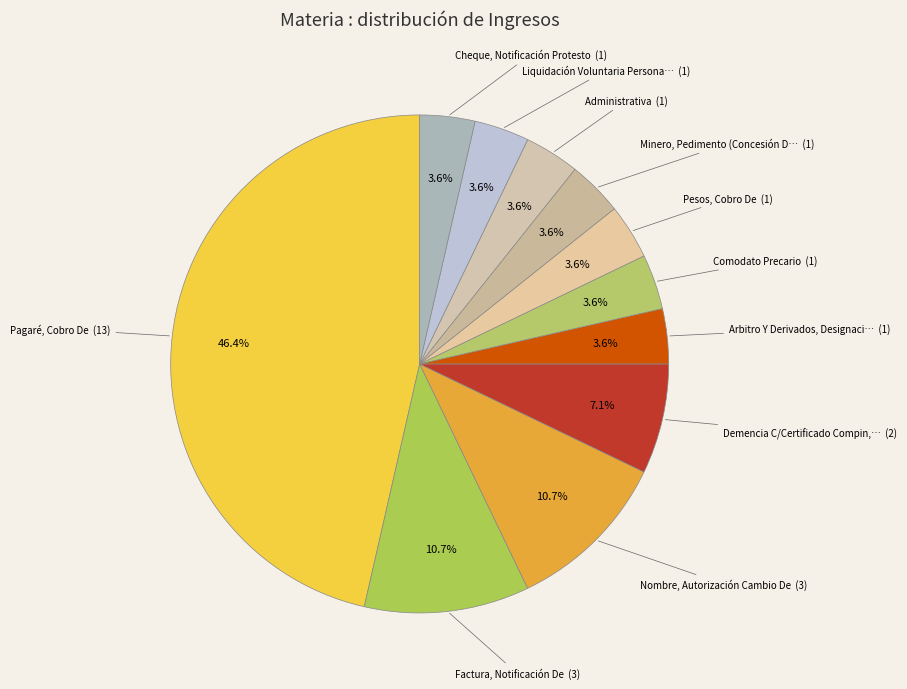

Count the number of slices in the pie.

11